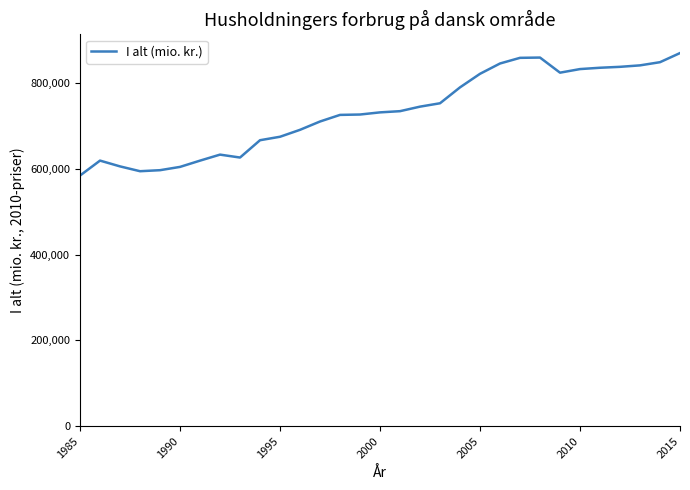

What is the smallest value displayed?

584116